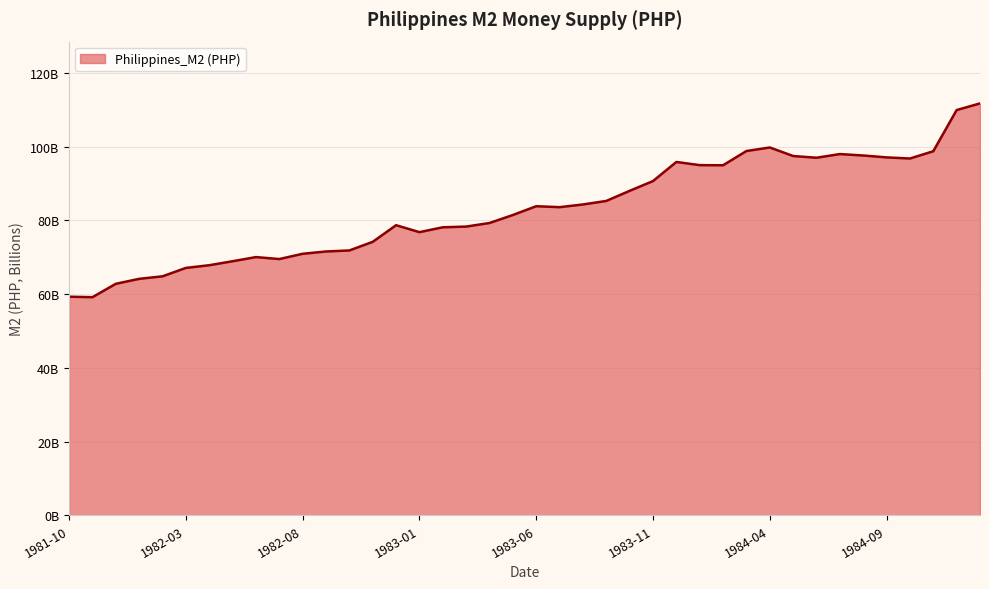

Which category has the highest value across all series?

1985-01